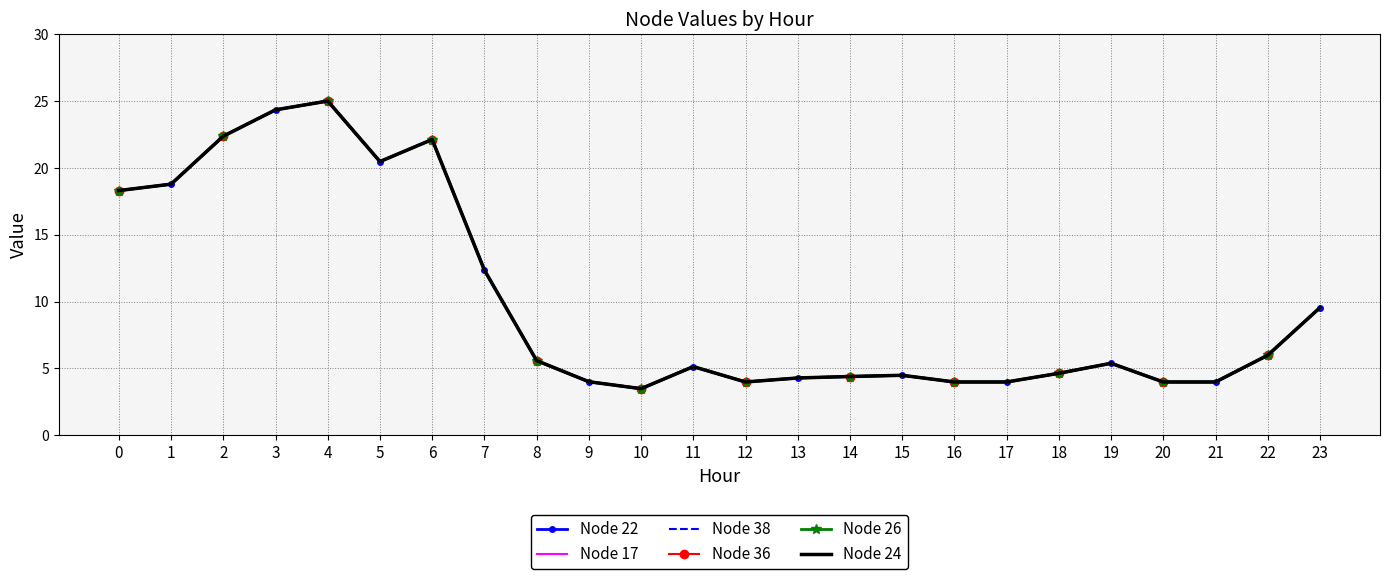

How many interior local peaks does the Node 24 series have?

5